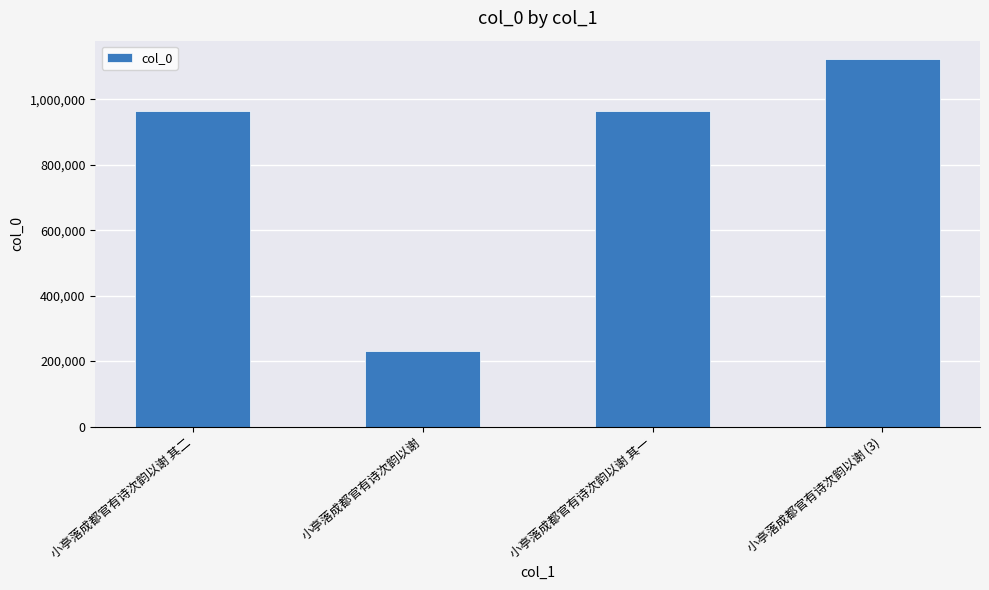

Read the value at 小亭落成都官有诗次韵以谢 其一, to the nearest 100.

964300